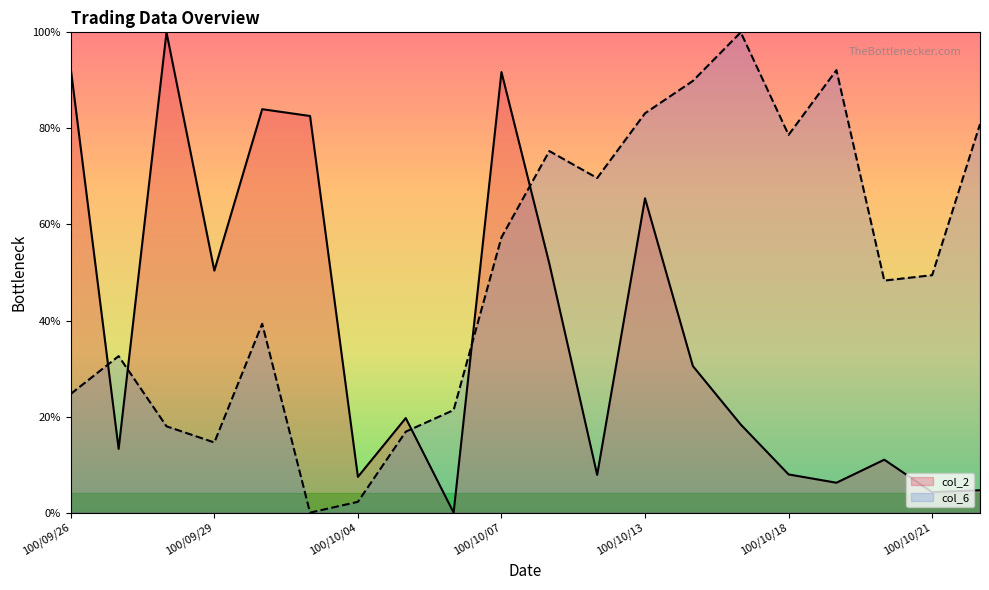

Which series has the widest spread of values?

col_2